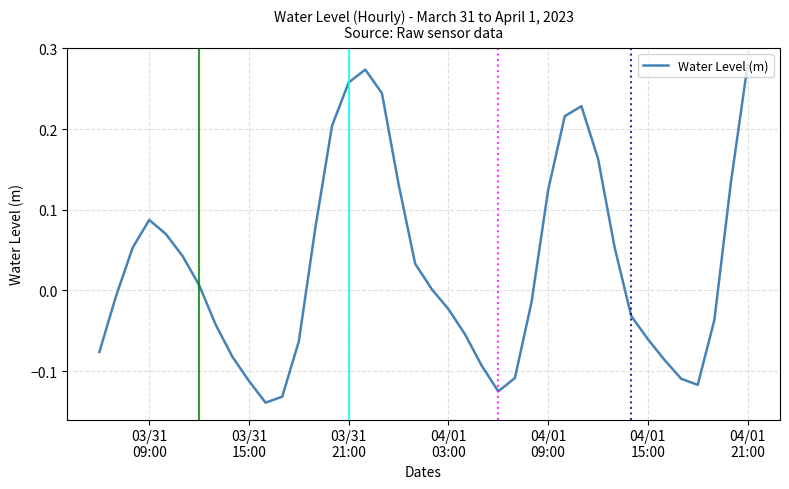

How many series are shown in this chart?

1